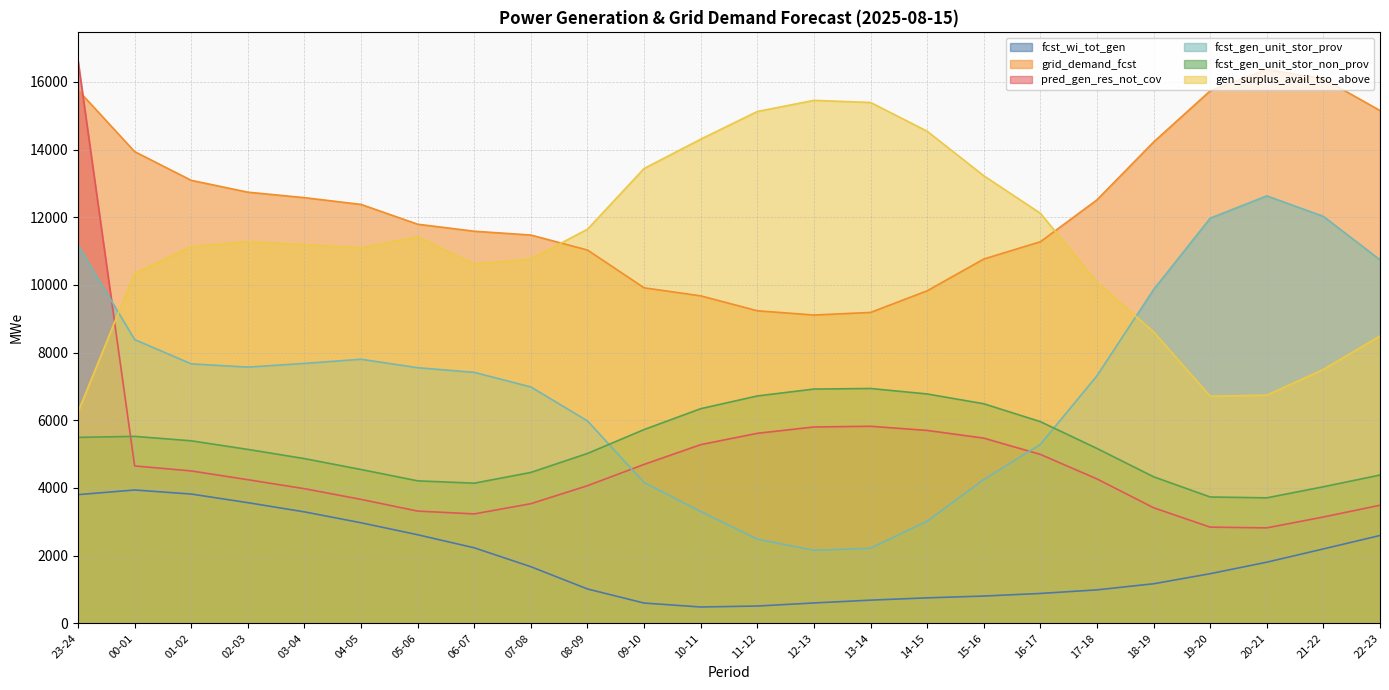

At 13-14, list the series in order from smallest to largest.

fcst_wi_tot_gen, fcst_gen_unit_stor_prov, pred_gen_res_not_cov, fcst_gen_unit_stor_non_prov, grid_demand_fcst, gen_surplus_avail_tso_above